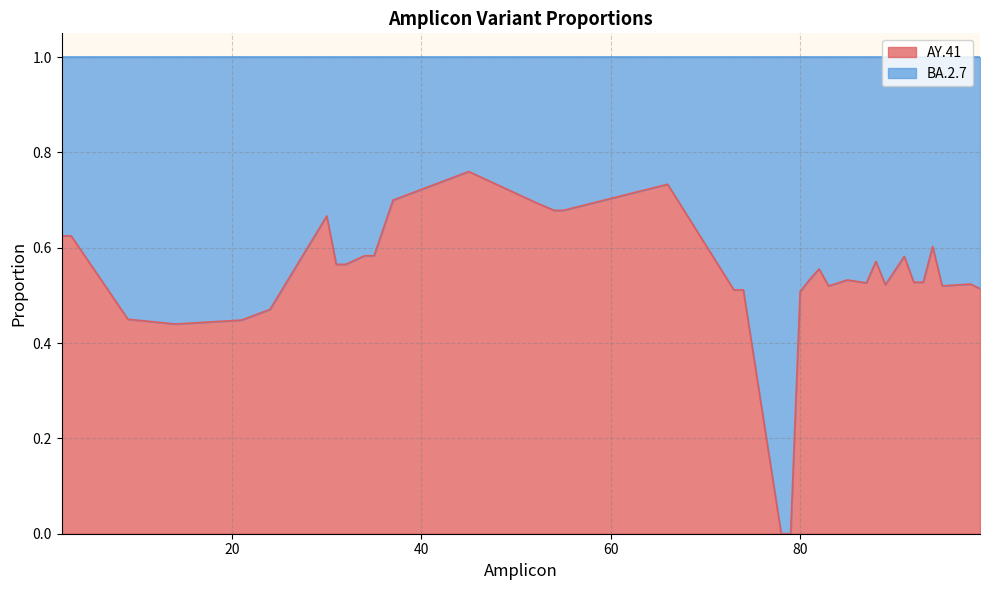

True or false: there are more than 1 points higher than both neighbors.

True